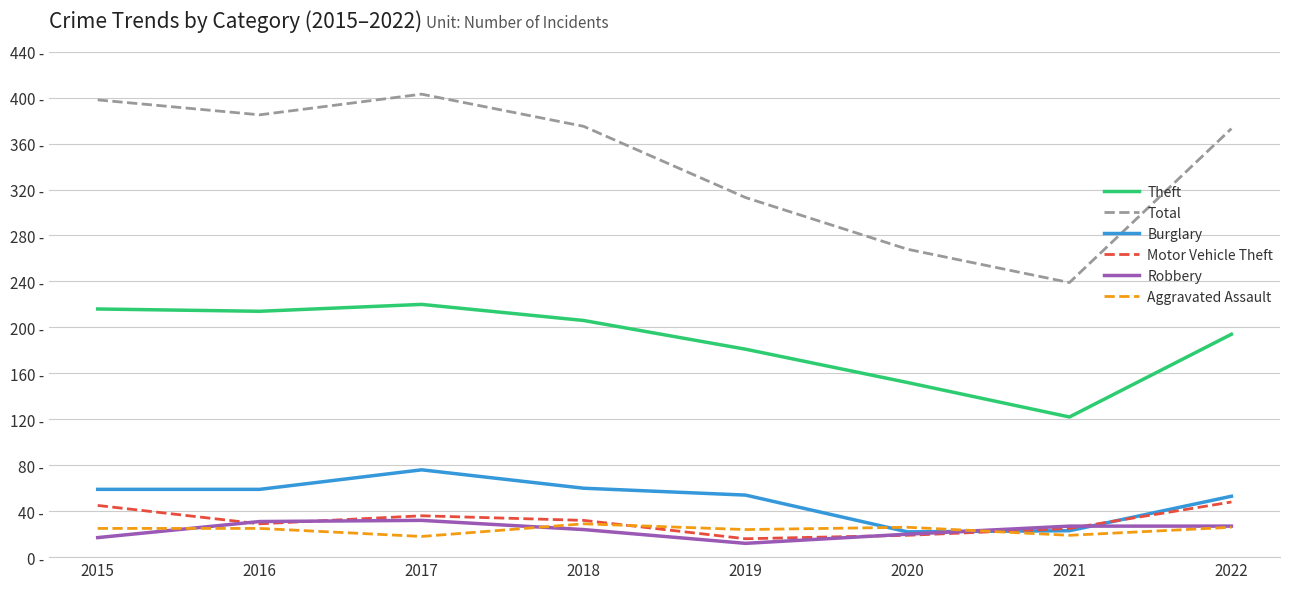

At which label does Total first exceed 375?

2015